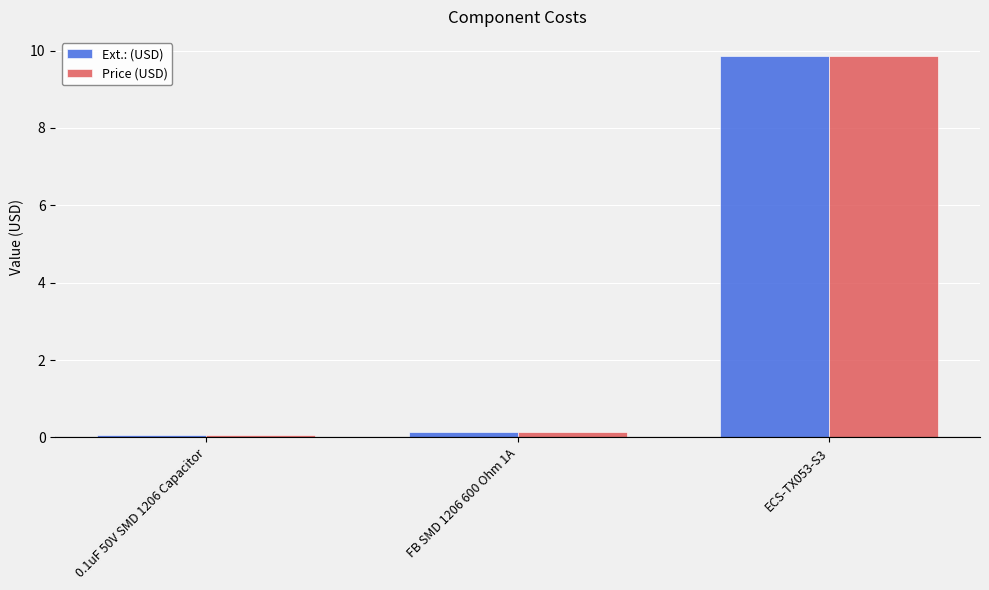

Reading left to right, transcribe all the data shown in this chart.

Ext.: (USD): 0.1	0.1	9.9
Price (USD): 0.1	0.1	9.9